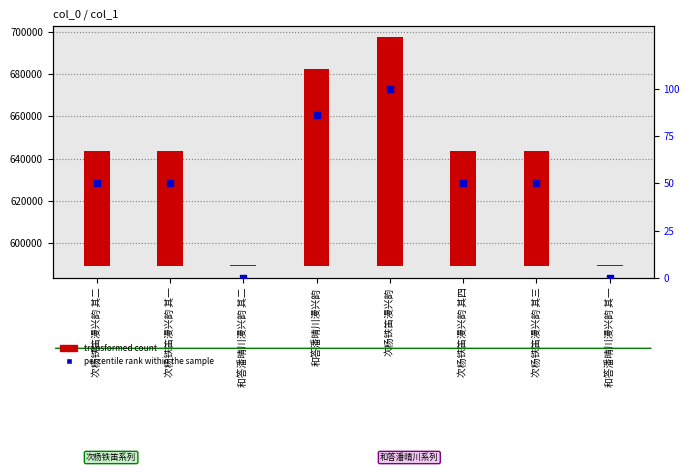

At which category is the sum across all series the highest?

次杨铁笛漫兴韵